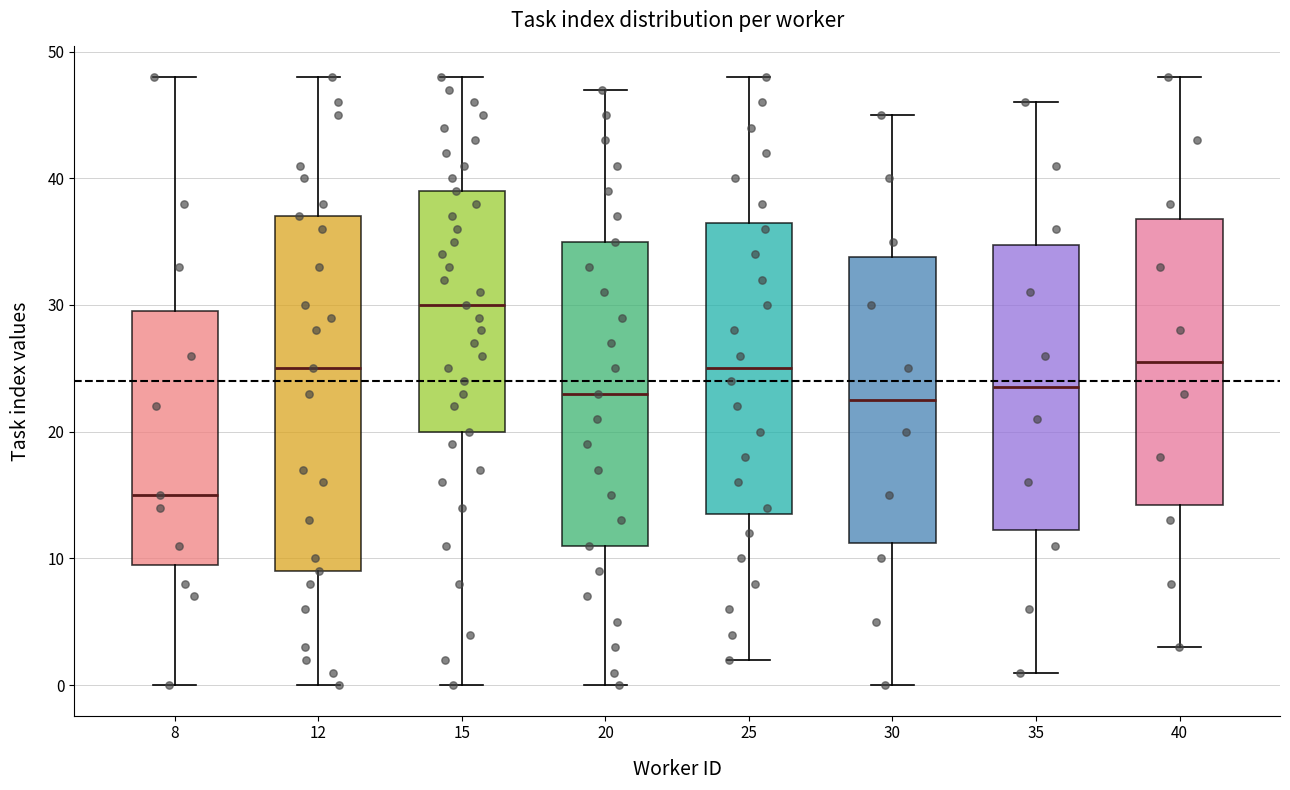

Which box is the tallest, from its lower edge to its upper edge?

12